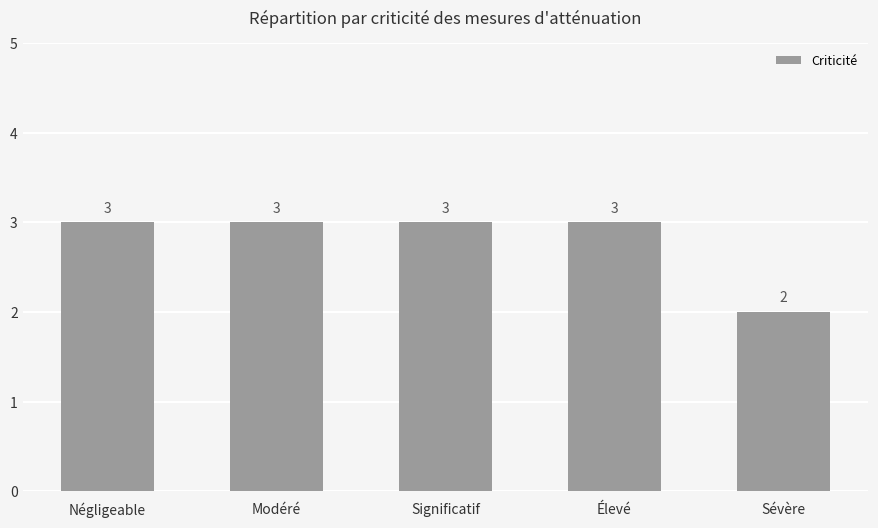

What is the label of the 4th bar from the left?

Élevé